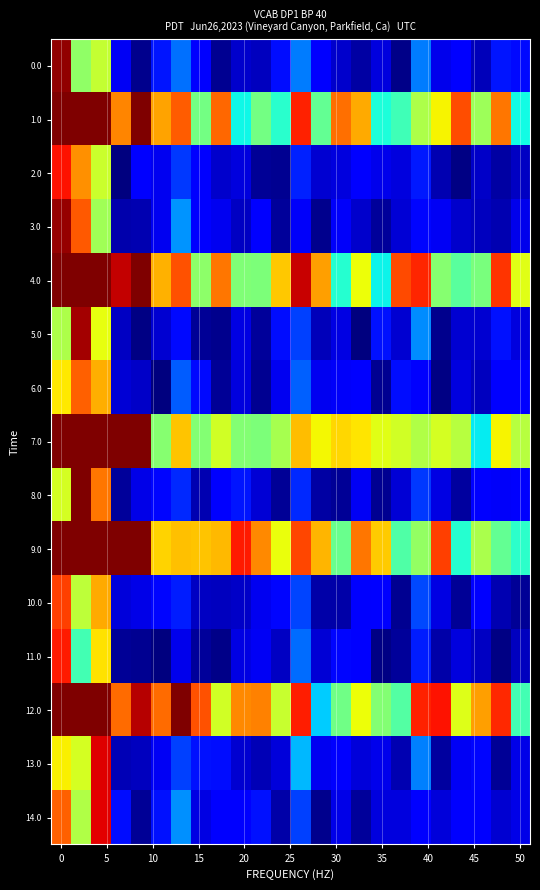

How many distinct data groups are displayed?

15